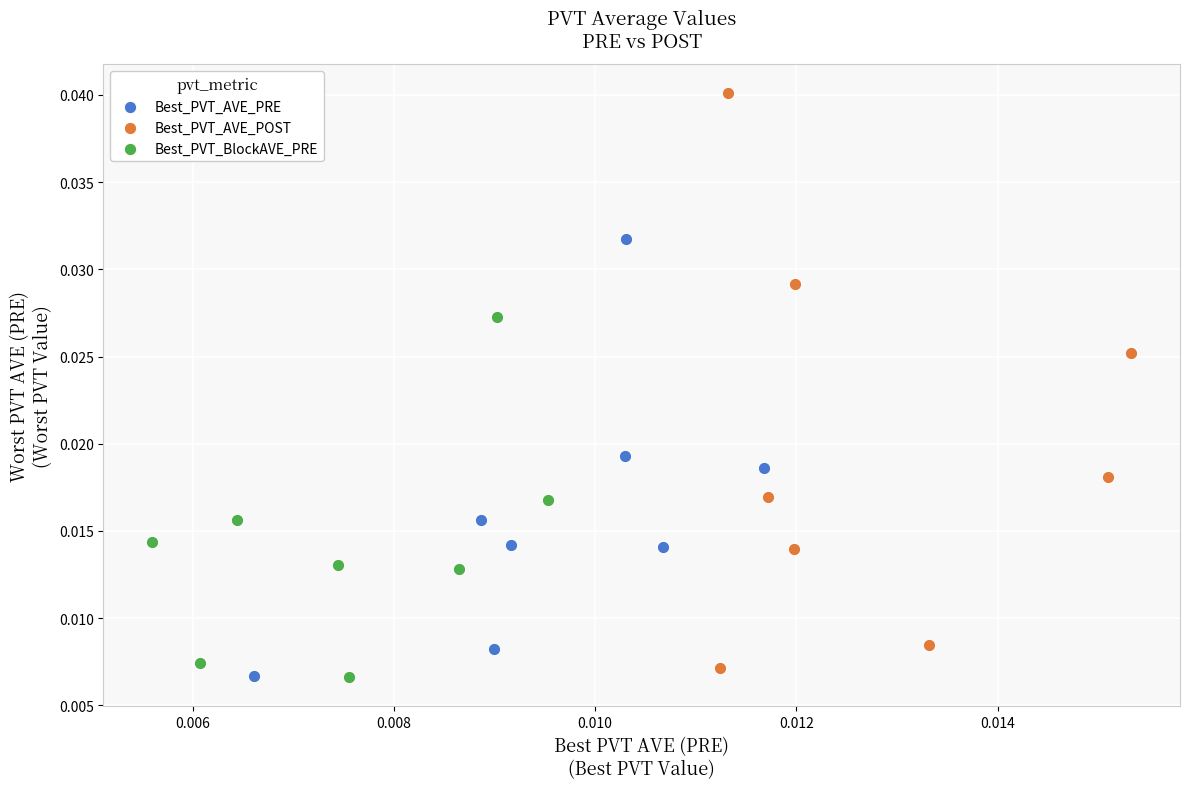

Which series has the widest spread of Y values?

Best_PVT_AVE_POST